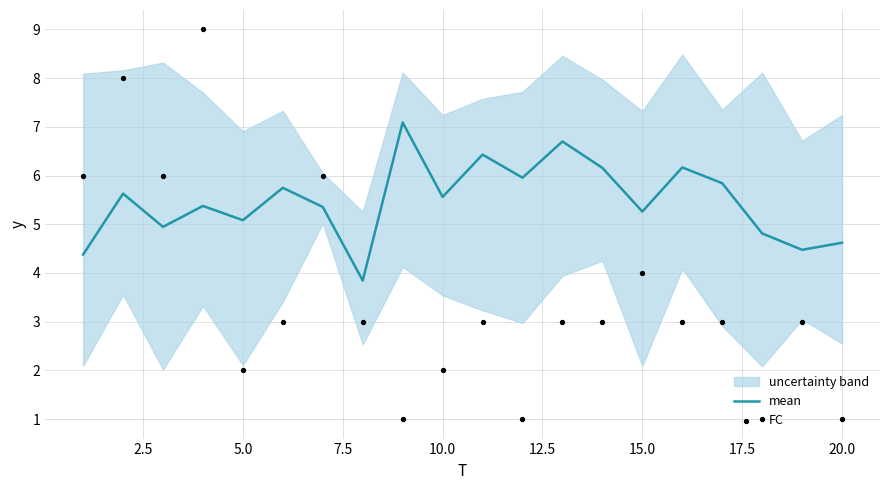

Which series has the largest total across all categories?

mean